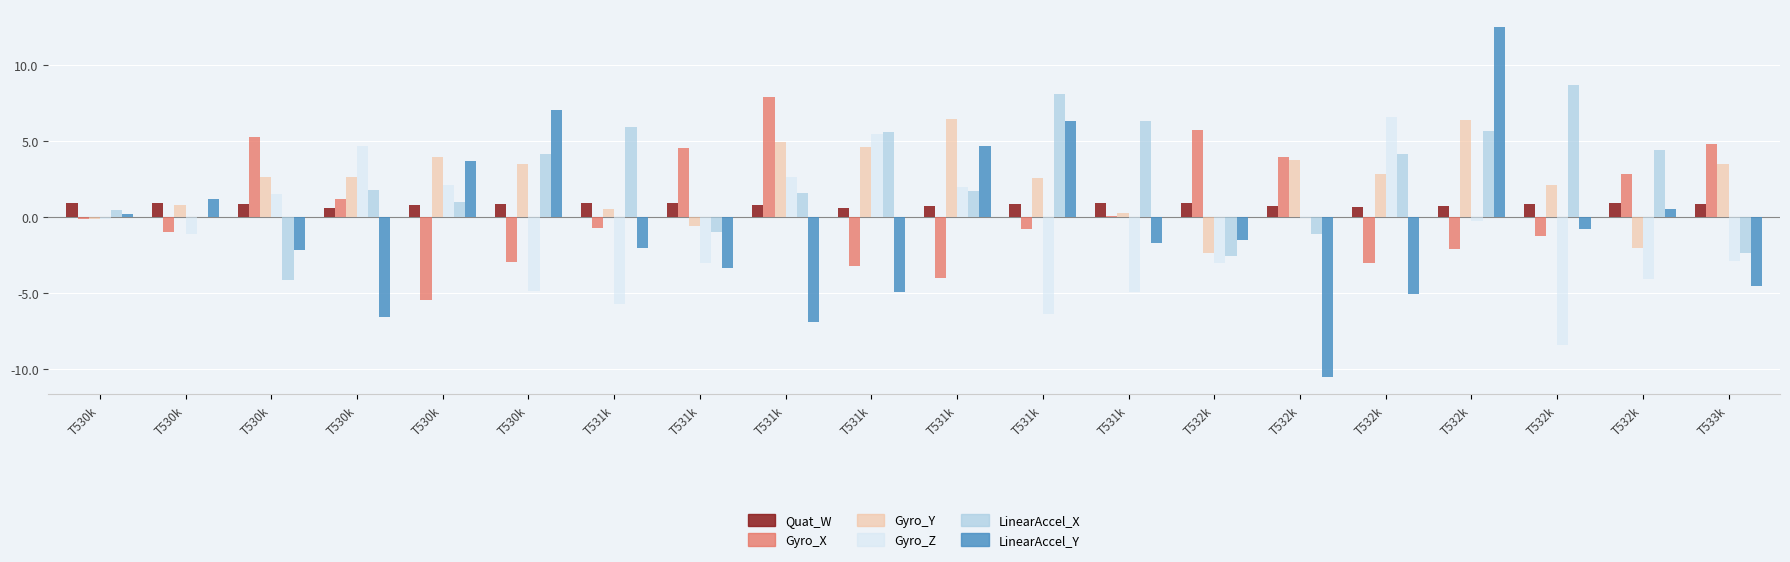

Which series has the largest total across all categories?

LinearAccel_X